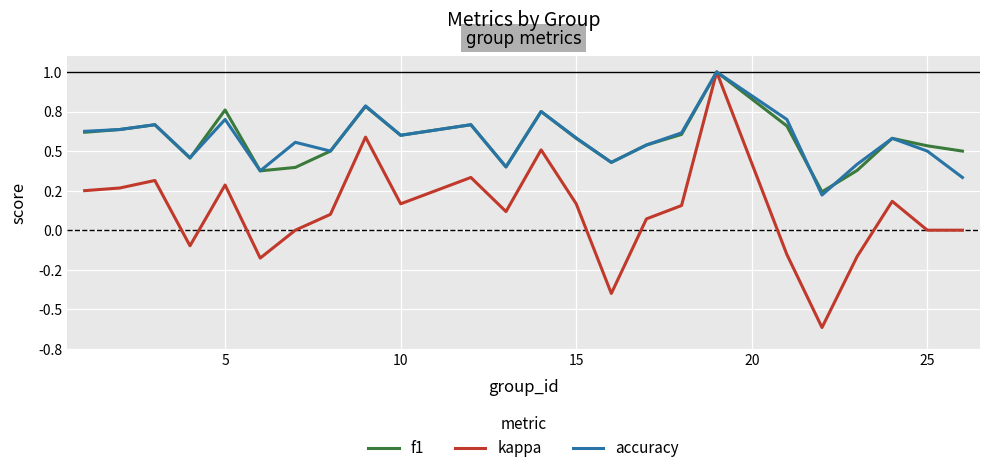

At how many categories does at least one series exceed 0?

24